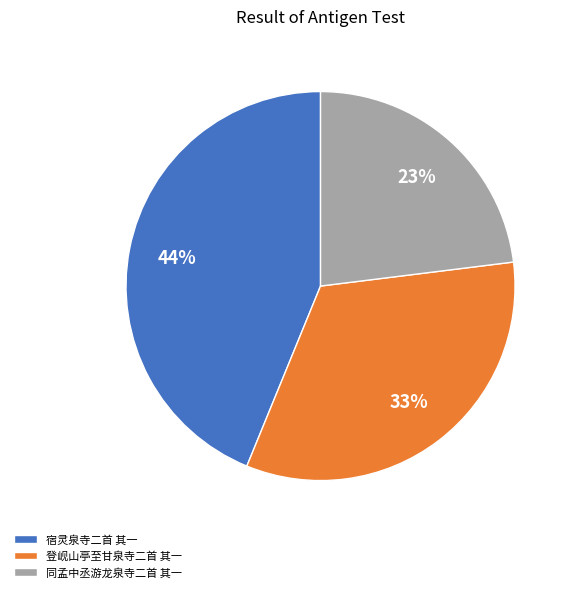

Count the number of slices in the pie.

3